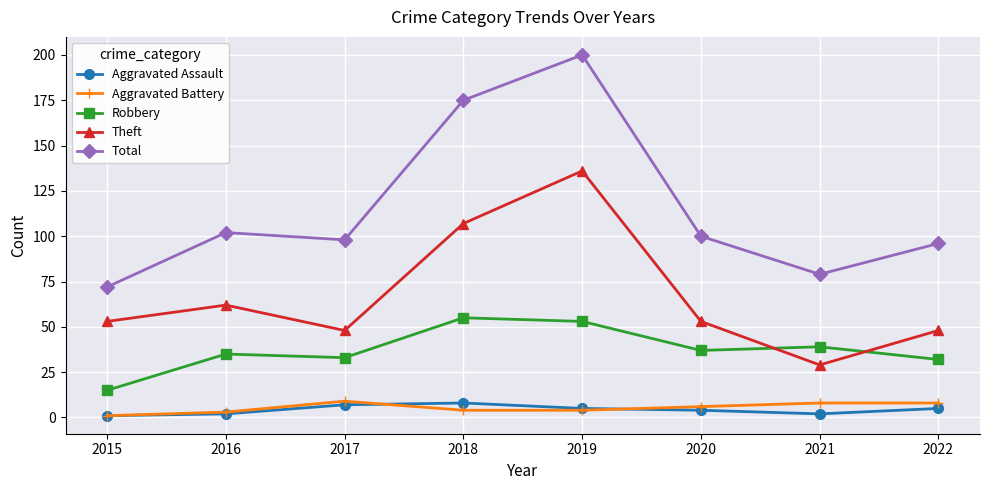

Reading left to right, list all the values displayed in this chart.

Aggravated Assault: 1	2	7	8	5	4	2	5
Aggravated Battery: 1	3	9	4	4	6	8	8
Robbery: 15	35	33	55	53	37	39	32
Theft: 53	62	48	107	136	53	29	48
Total: 72	102	98	175	200	100	79	96